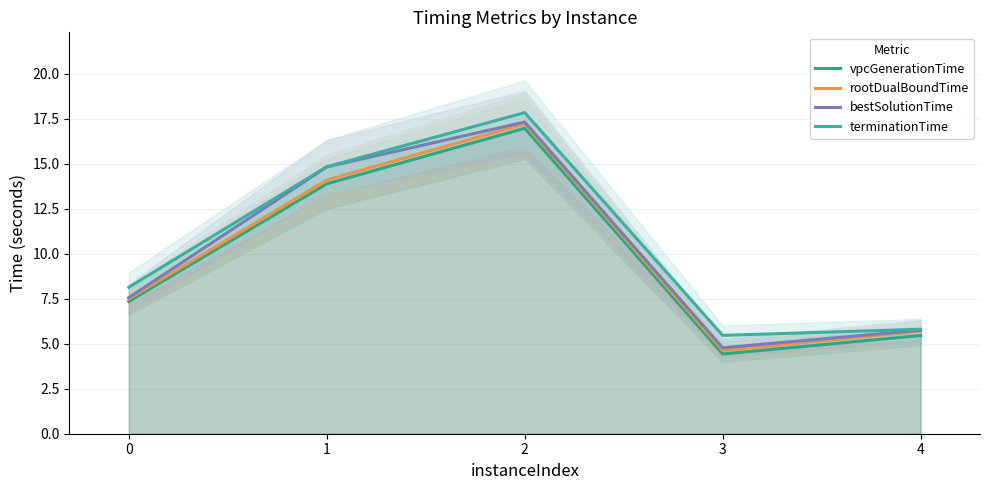

Rank the series at 0 from highest to lowest value.

terminationTime, bestSolutionTime, rootDualBoundTime, vpcGenerationTime